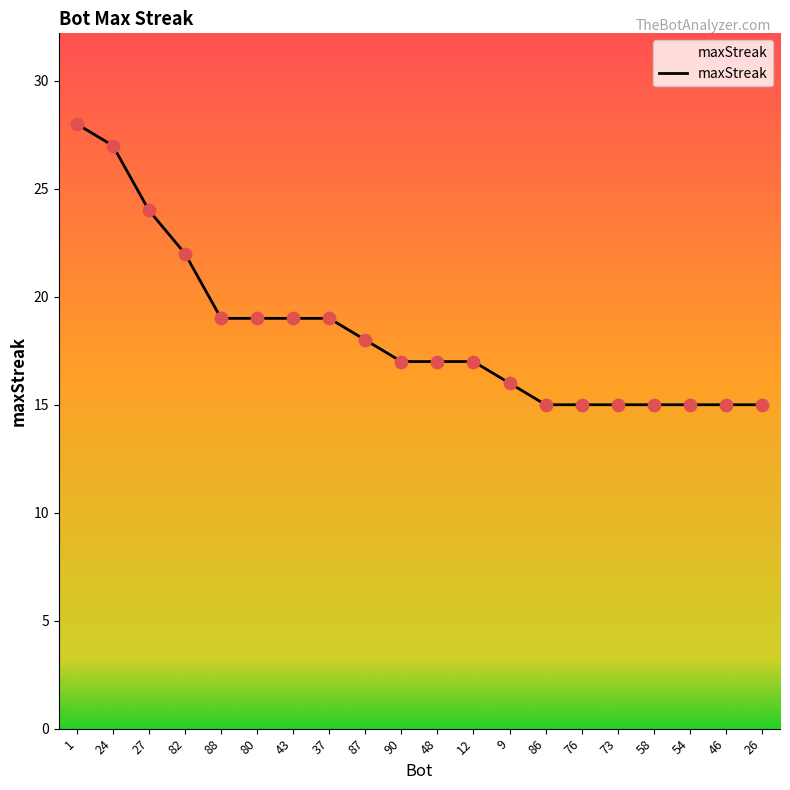

What is the change in value from 82 to 58?

-7